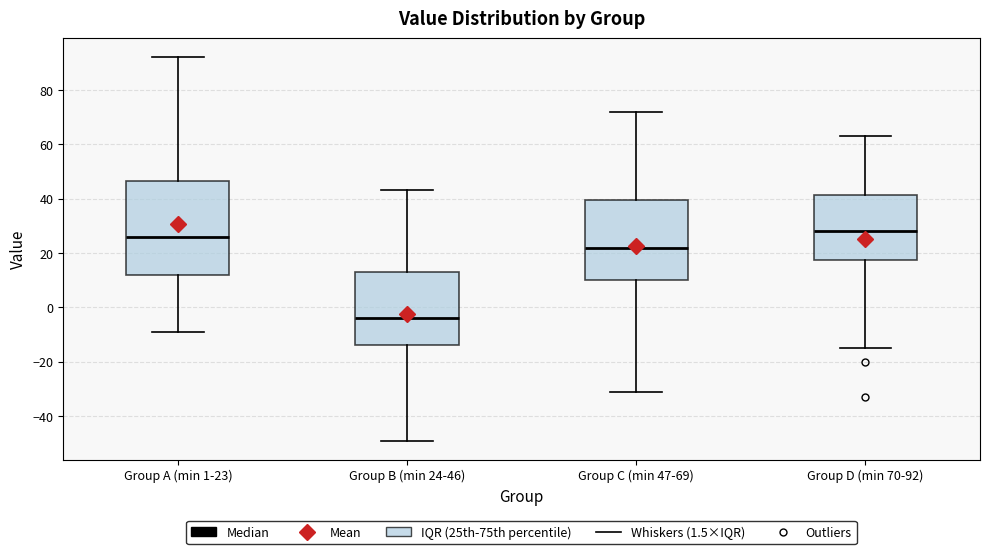

Where is the lower edge of the box for Group B (min 24-46) on the y-axis? The values are not printed on the chart, so give them approximately, as read against the axis.

-14